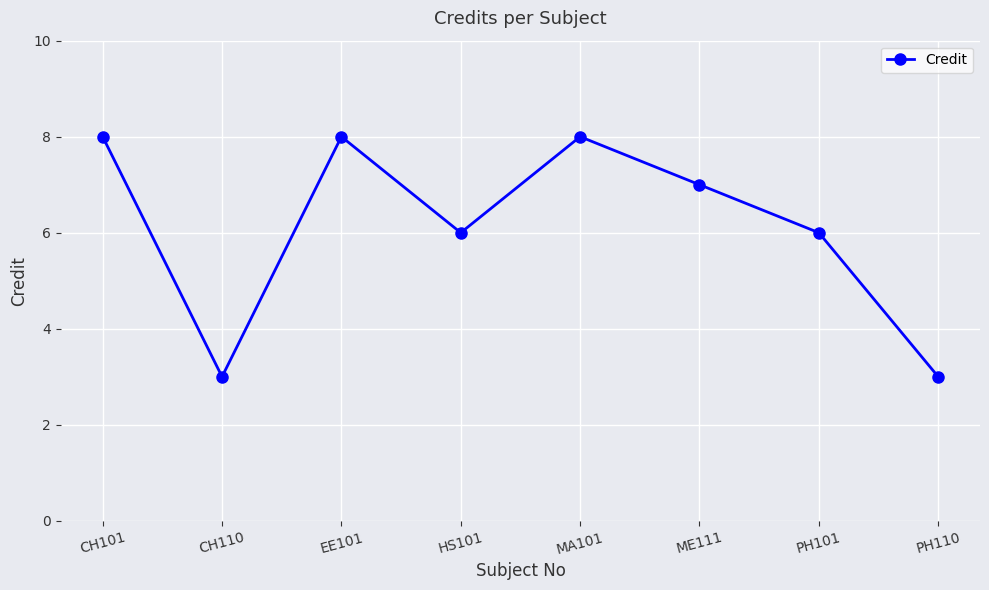

How many lines are shown in the chart?

1